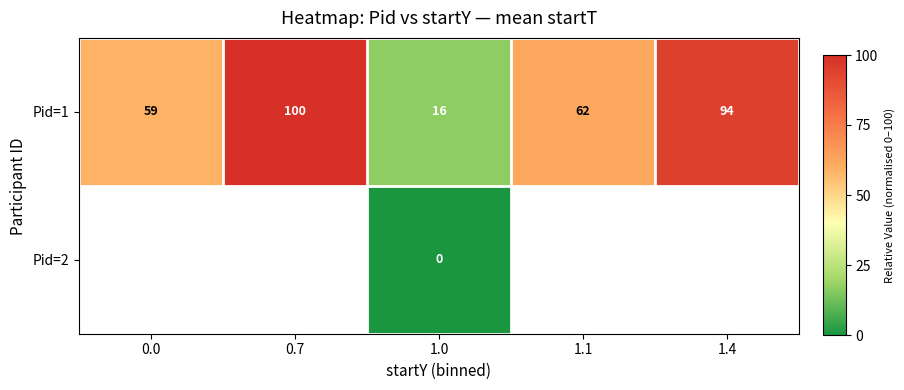

Is the value of Pid=1 at 0.7 greater than the value of Pid=2 at 1.0?

Yes